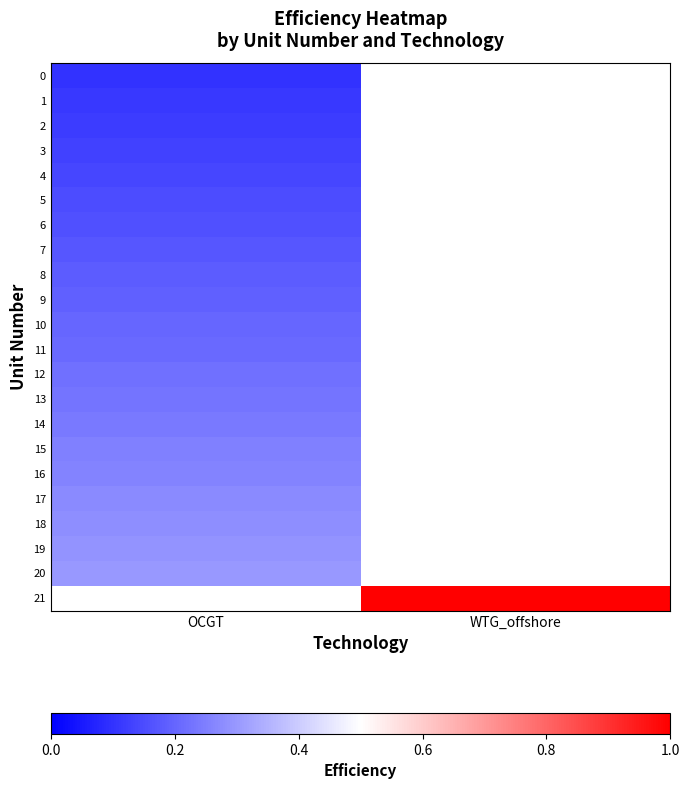

What is the highest value of the 7 series?

0.2